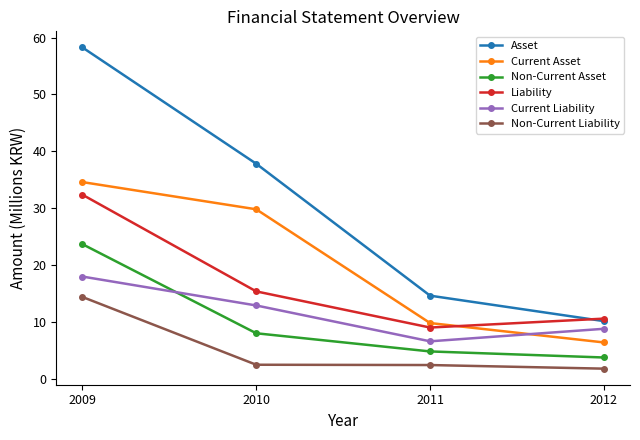

Which series ends up on top after the final intersection of Current Asset and Liability?

Liability